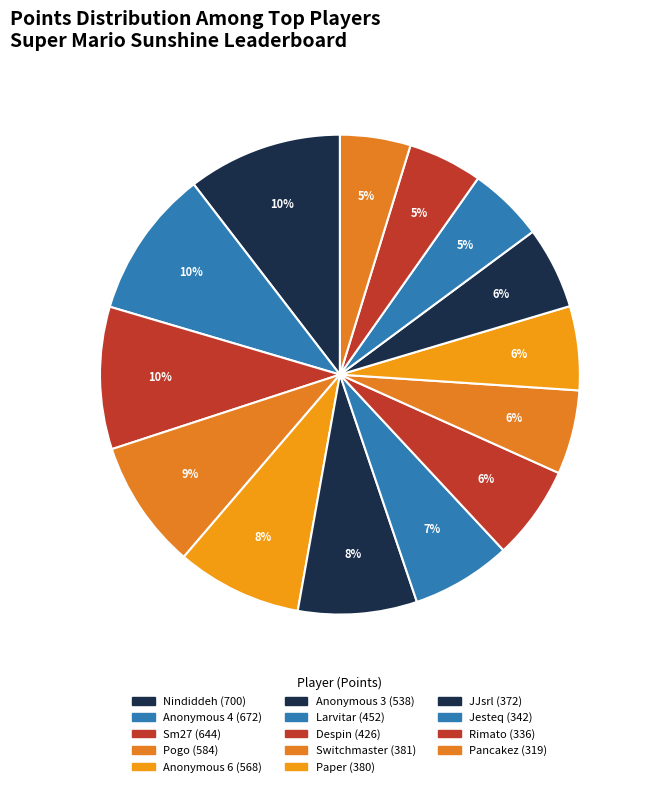

To the nearest percent, what is the difference between the largest and smallest slice percentages?

6%